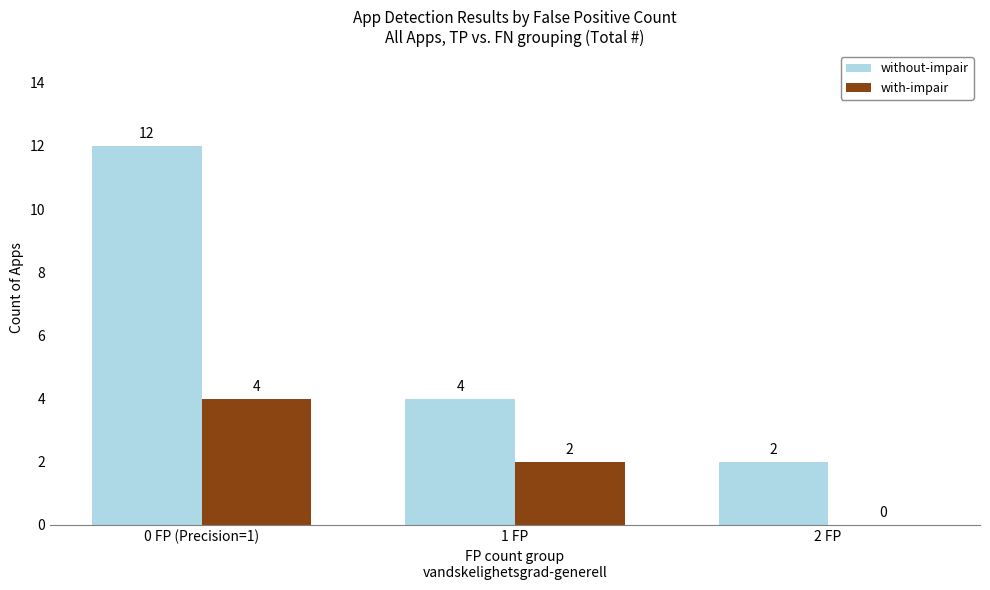

Is it true that without-impair equals 3 at 2 FP?

False